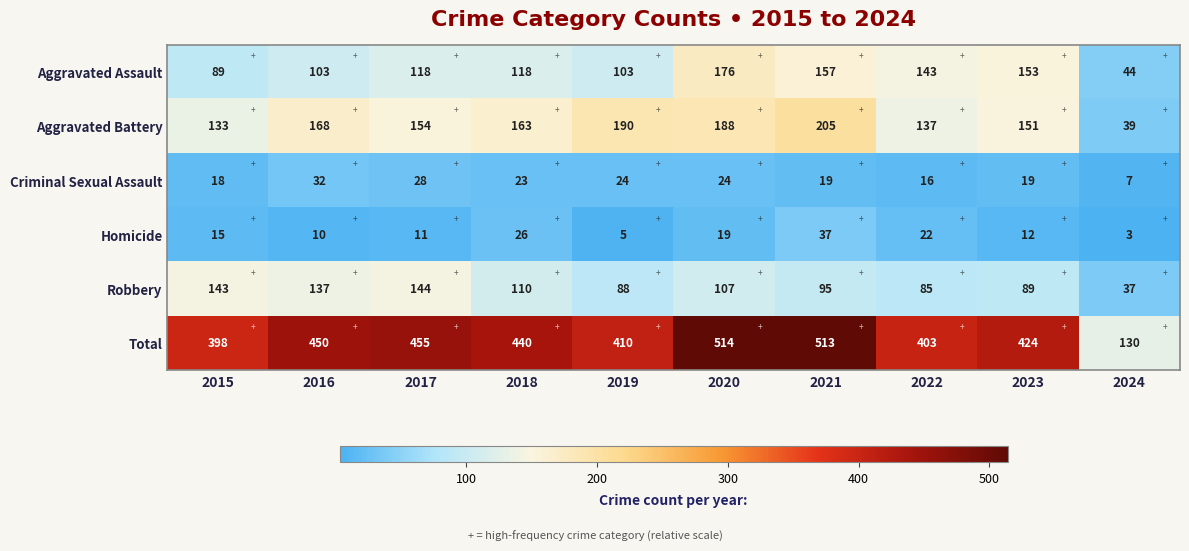

Rank the series by their maximum value, from lowest to highest.

Criminal Sexual Assault, Homicide, Robbery, Aggravated Assault, Aggravated Battery, Total